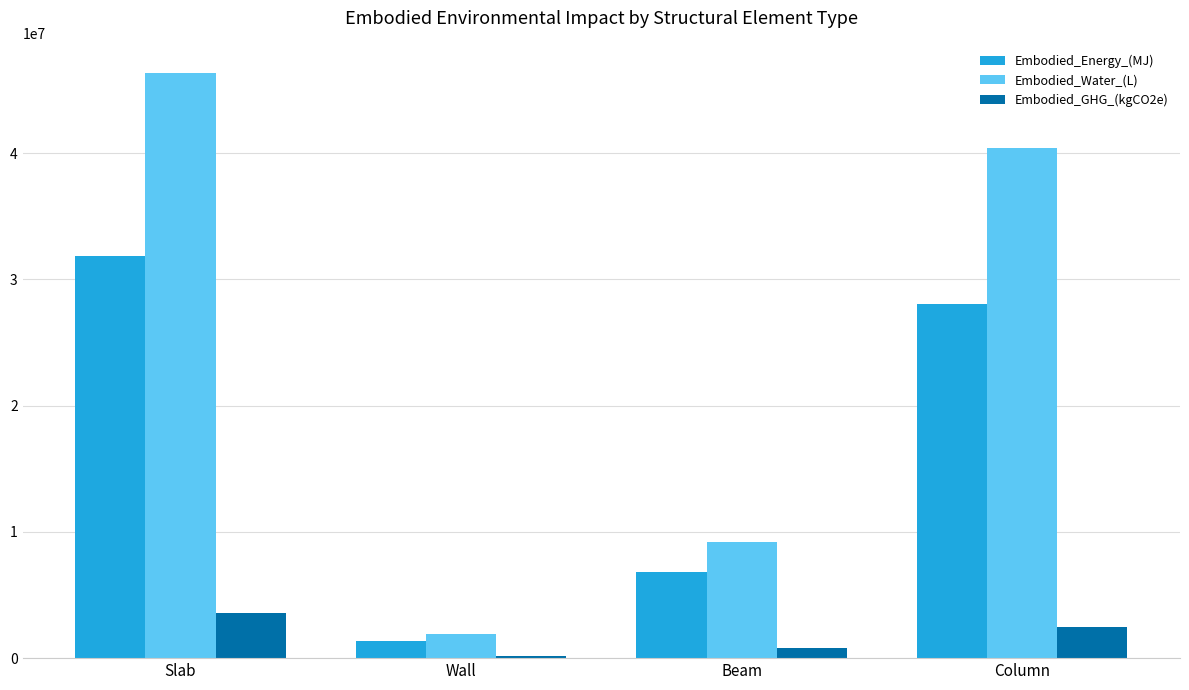

Where does the Embodied_Water_(L) series first go above 40414204?

Slab